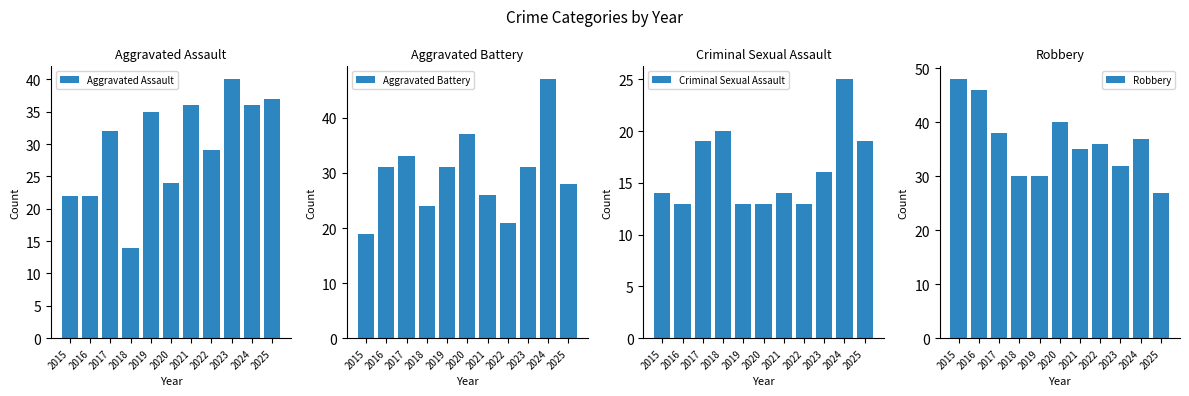

What is the average value of the Aggravated Battery series?

30